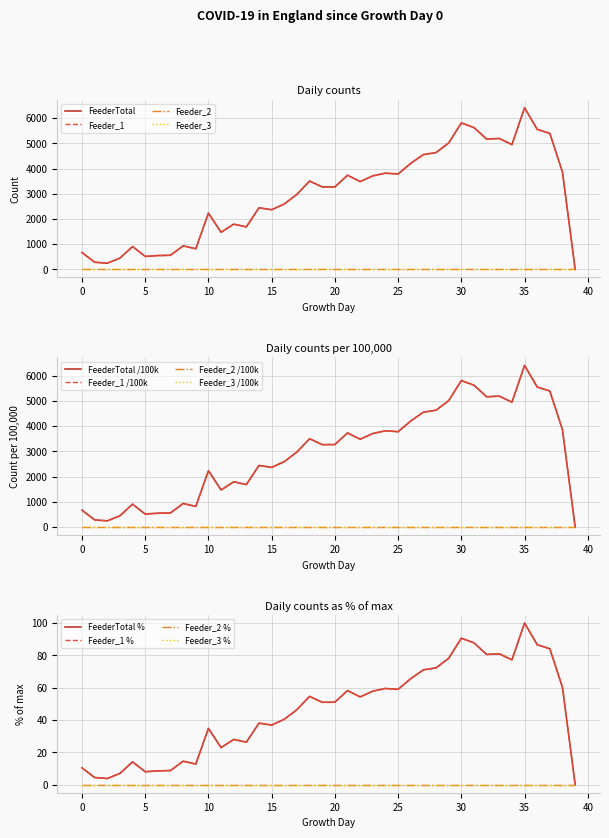

What is the value of the FeederTotal point at the 4th from the left?

444